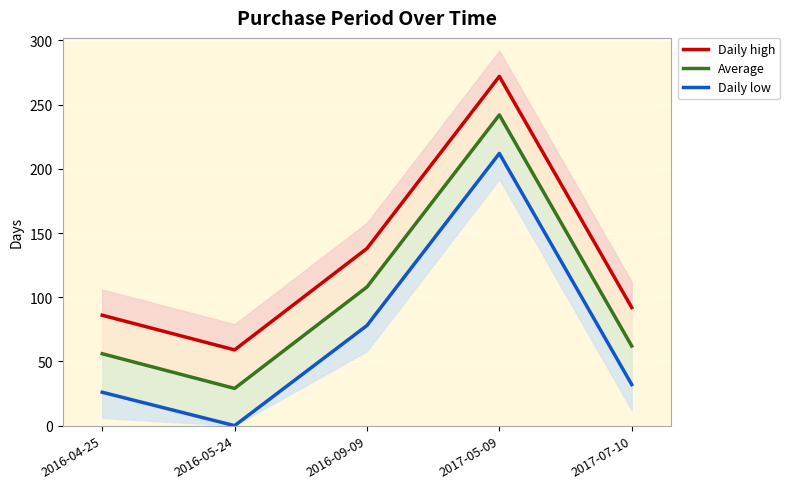

True or false: Daily low and Daily high intersect in this chart.

False